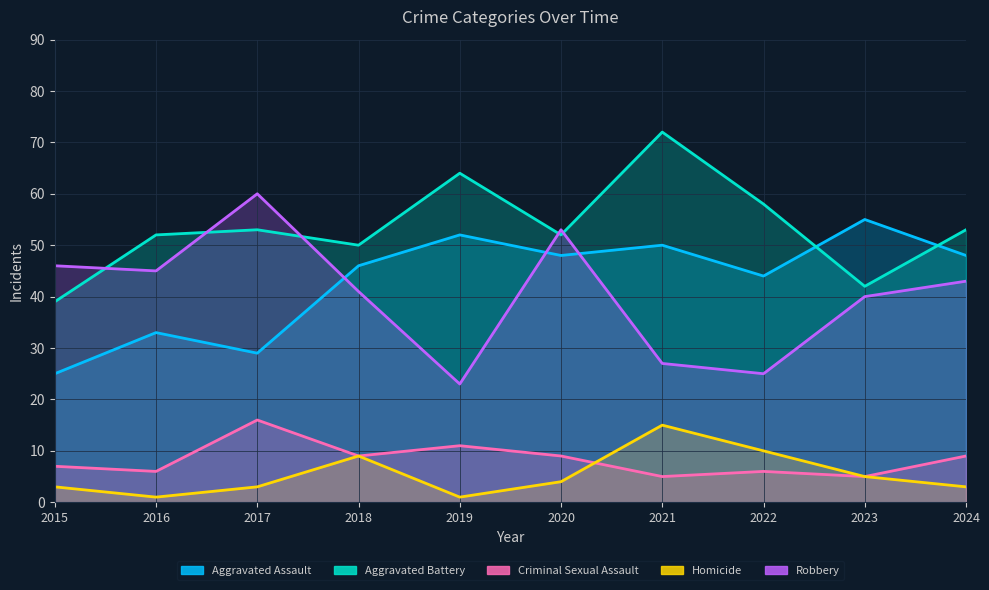

What is the difference between the second highest and second lowest values in the Aggravated Battery series?

22